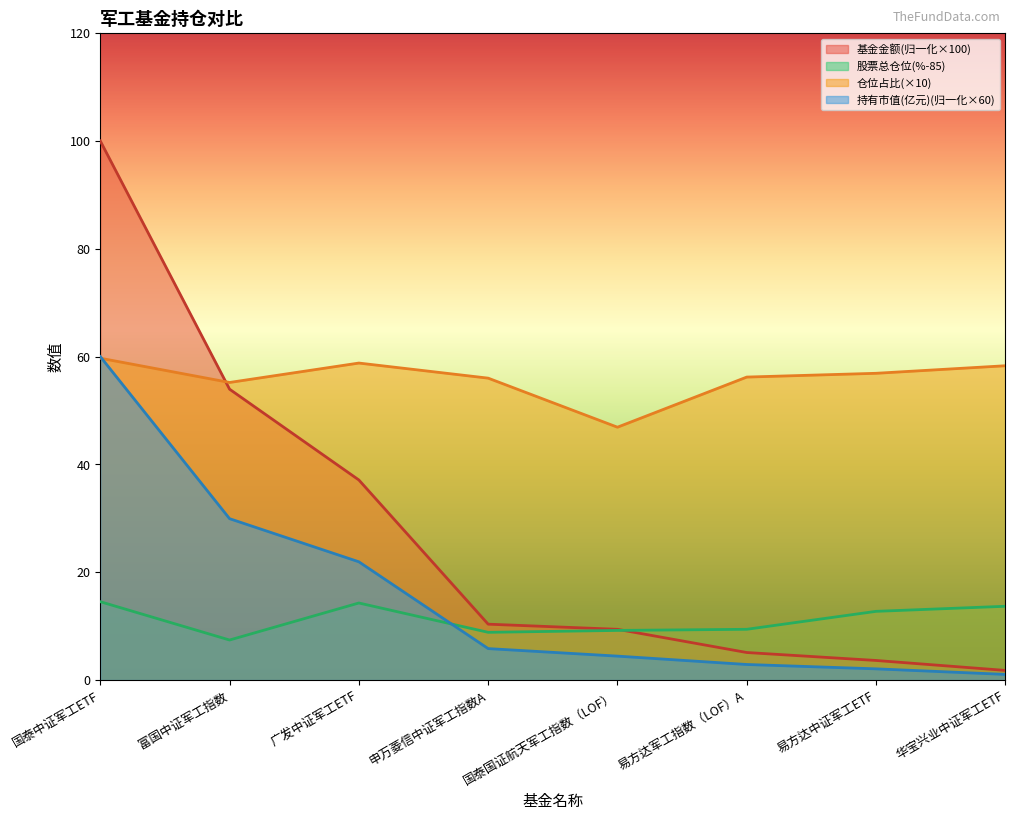

What is the difference between the second highest and second lowest values in the 基金金额 series?

50.3